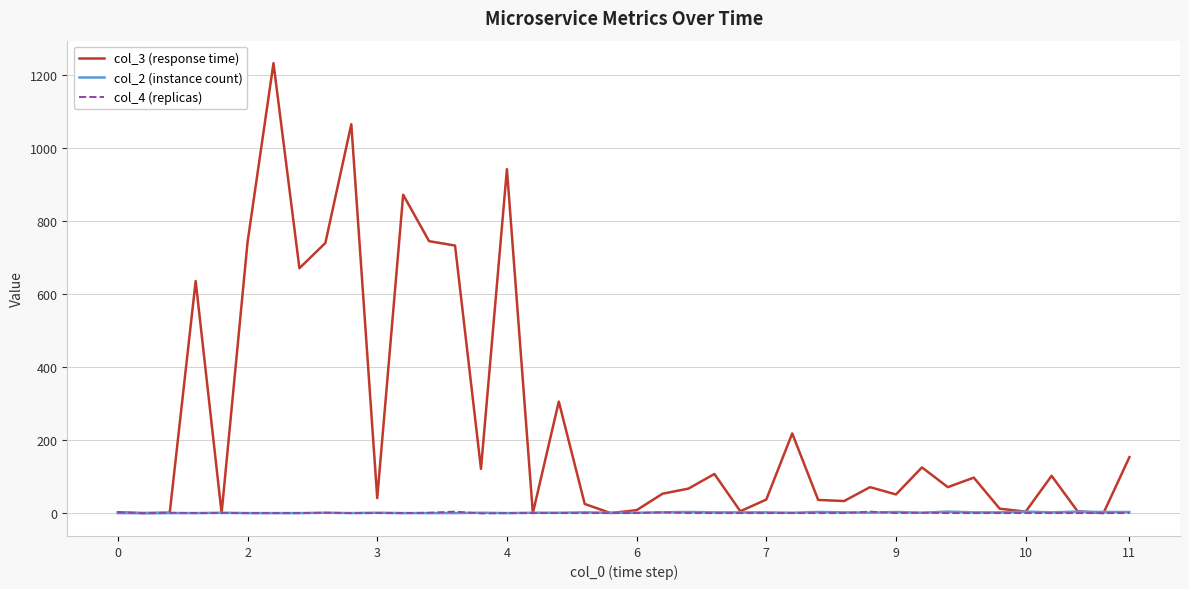

What is the maximum value shown in the chart?

1232